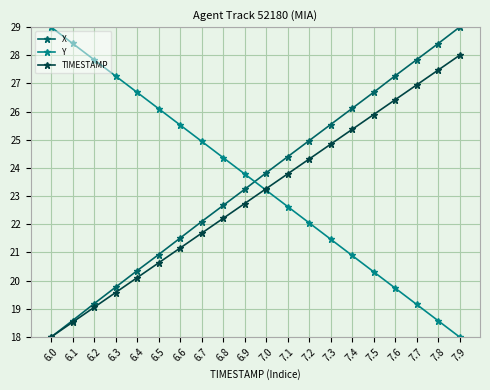

Reading left to right, what are all the values shown in this chart?

X: 6.0=18.0	6.1=18.6	6.2=19.2	6.3=19.8	6.4=20.4	6.5=20.9	6.6=21.5	6.7=22.1	6.8=22.7	6.9=23.2	7.0=23.8	7.1=24.4	7.2=25.0	7.3=25.5	7.4=26.1	7.5=26.7	7.6=27.3	7.7=27.8	7.8=28.4	7.9=29.0
Y: 6.0=29.0	6.1=28.4	6.2=27.8	6.3=27.3	6.4=26.7	6.5=26.1	6.6=25.5	6.7=24.9	6.8=24.4	6.9=23.8	7.0=23.2	7.1=22.6	7.2=22.1	7.3=21.5	7.4=20.9	7.5=20.3	7.6=19.7	7.7=19.2	7.8=18.6	7.9=18.0
TIMESTAMP: 6.0=18.0	6.1=18.5	6.2=19.1	6.3=19.6	6.4=20.1	6.5=20.6	6.6=21.2	6.7=21.7	6.8=22.2	6.9=22.7	7.0=23.3	7.1=23.8	7.2=24.3	7.3=24.8	7.4=25.4	7.5=25.9	7.6=26.4	7.7=26.9	7.8=27.5	7.9=28.0